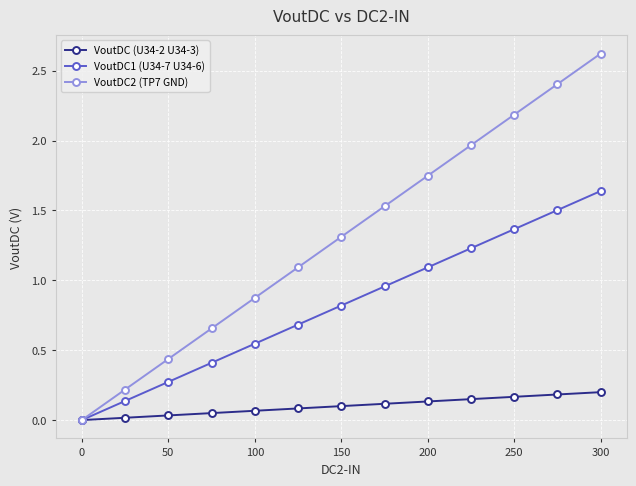

Rank the series by their maximum value, from lowest to highest.

VoutDC (U34-2 U34-3), VoutDC1 (U34-7 U34-6), VoutDC2 (TP7 GND)